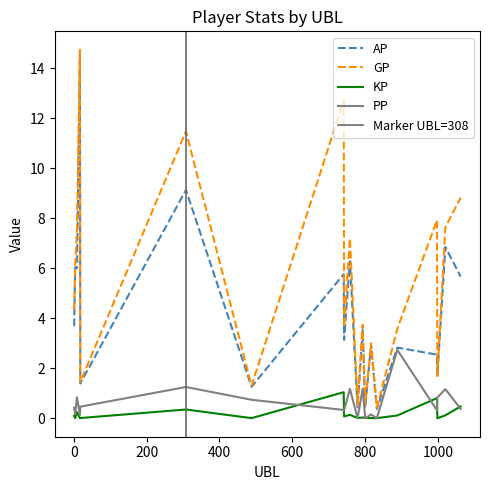

True or false: AP has more than 1 points higher than both neighbors.

True